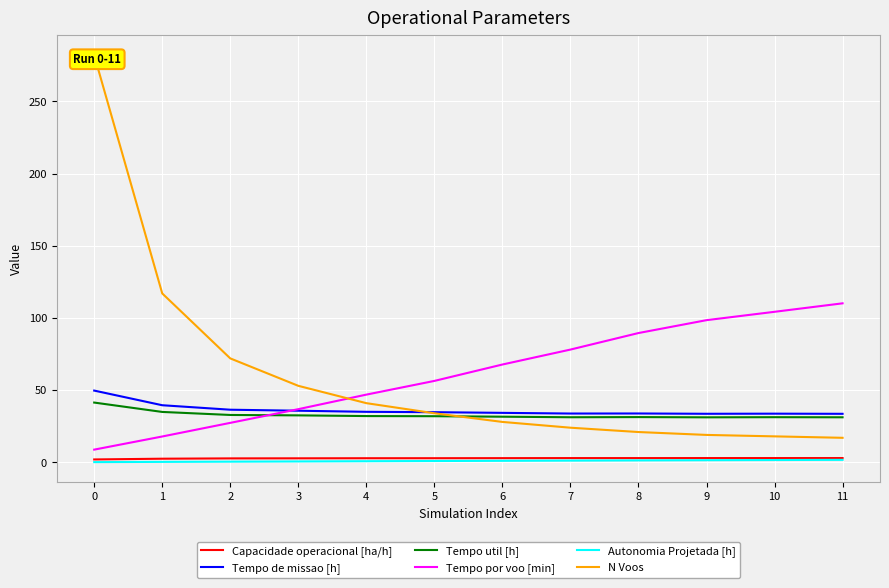

What are all the series names shown in the legend?

Capacidade operacional [ha/h], Tempo de missao [h], Tempo util [h], Tempo por voo [min], Autonomia Projetada [h], N Voos